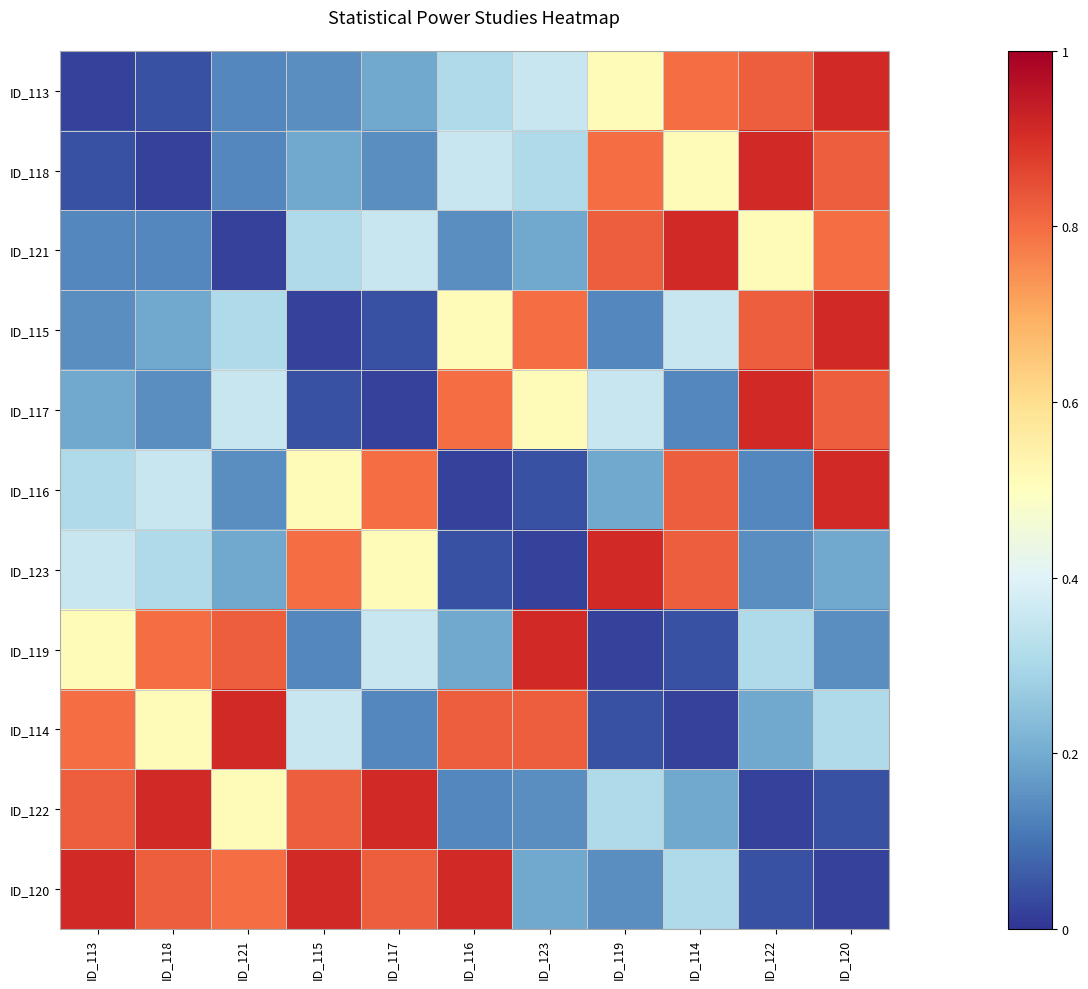

Which has a higher value, ID_113 or ID_120?

ID_120